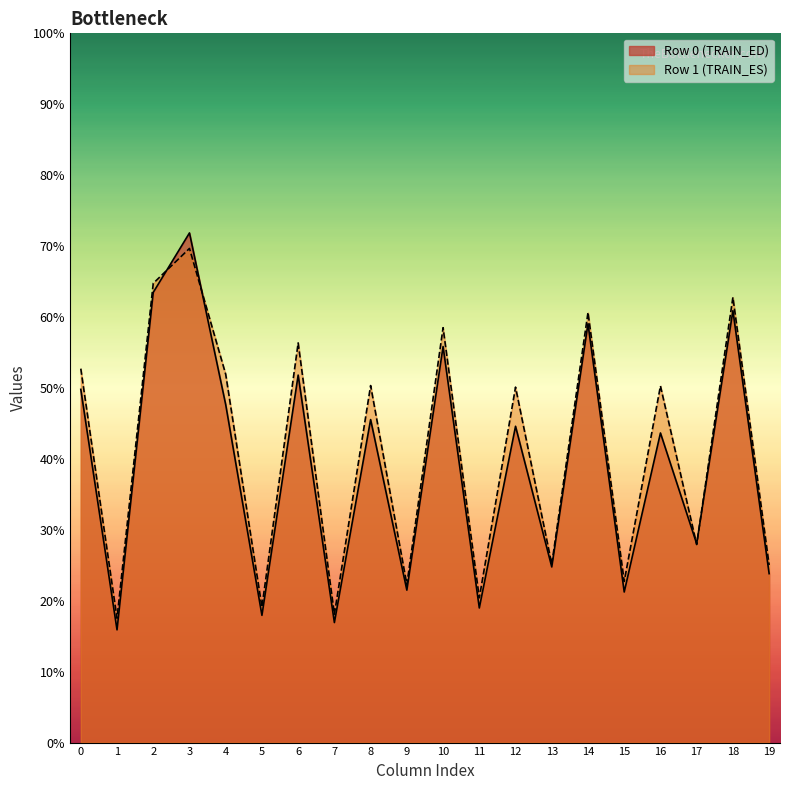

Is the value of col_2 at 1 greater than the value of col_4 at 0?

Yes